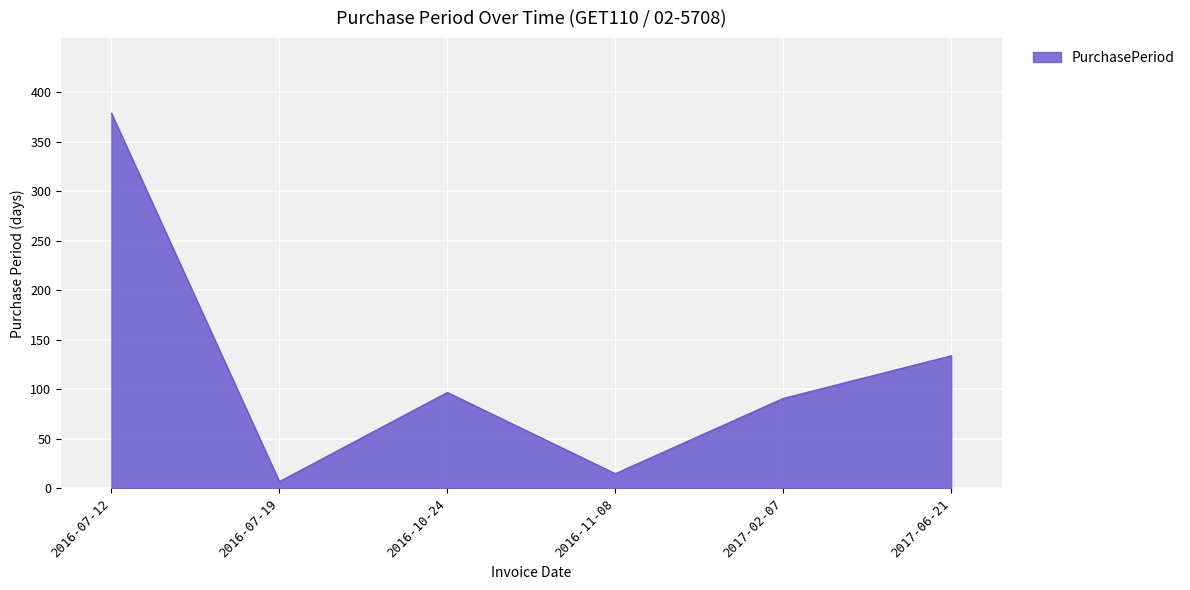

List the labels in order of value, largest first.

2016-07-12, 2017-06-21, 2016-10-24, 2017-02-07, 2016-11-08, 2016-07-19